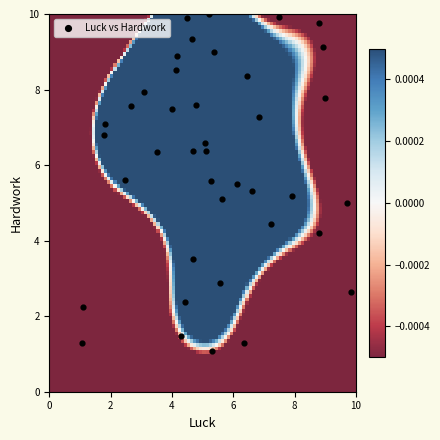

What is the range of X values (max minus min)?

8.8